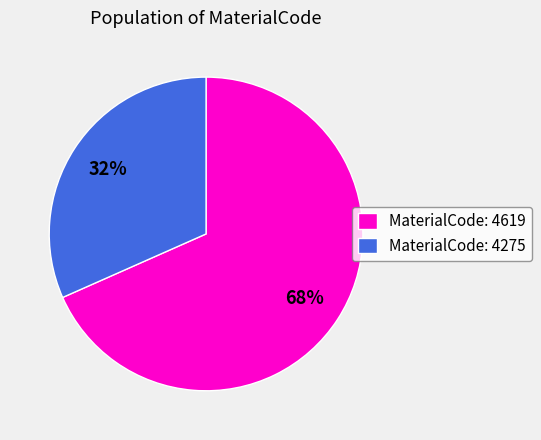

To the nearest percent, what is the combined percentage of MaterialCode: 4619 and MaterialCode: 4275?

100%